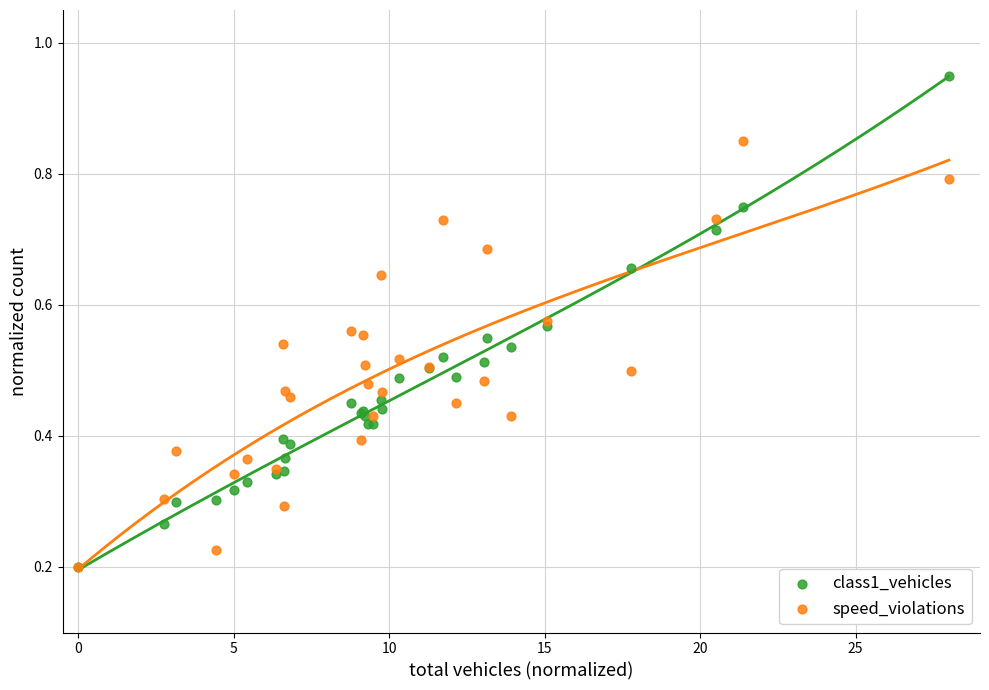

Which series has the widest spread of Y values?

class1_vehicles